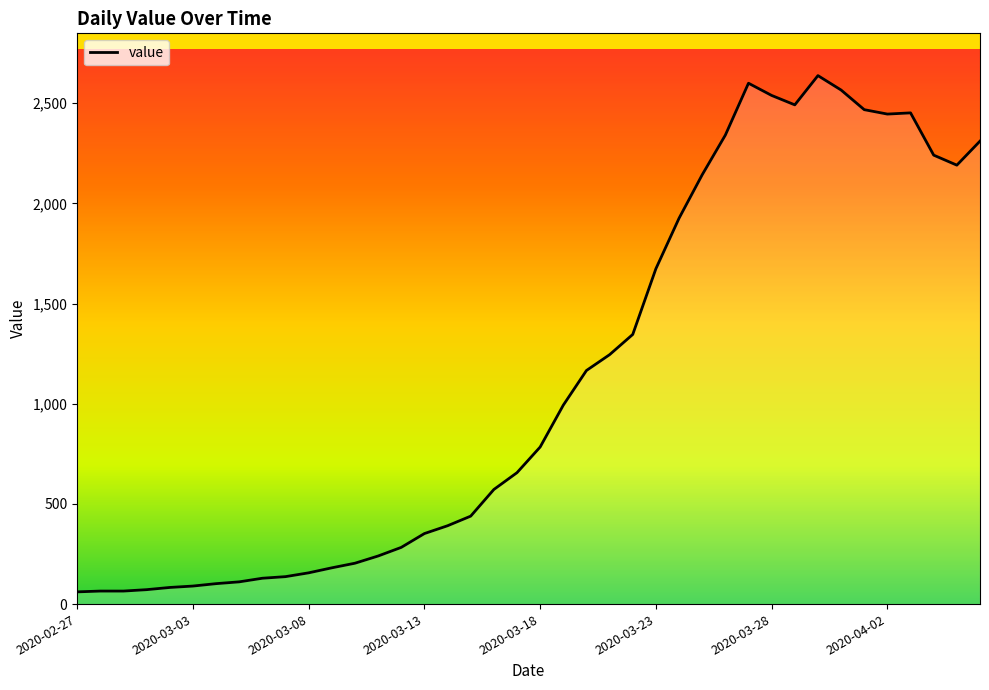

What is the difference between the maximum and minimum values?

2577